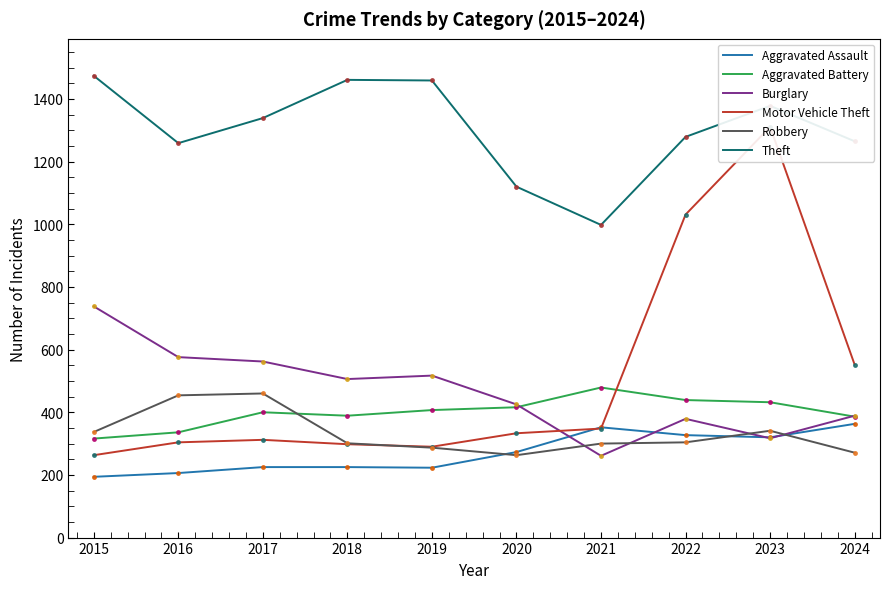

Which category has the highest value in the Motor Vehicle Theft series?

2023